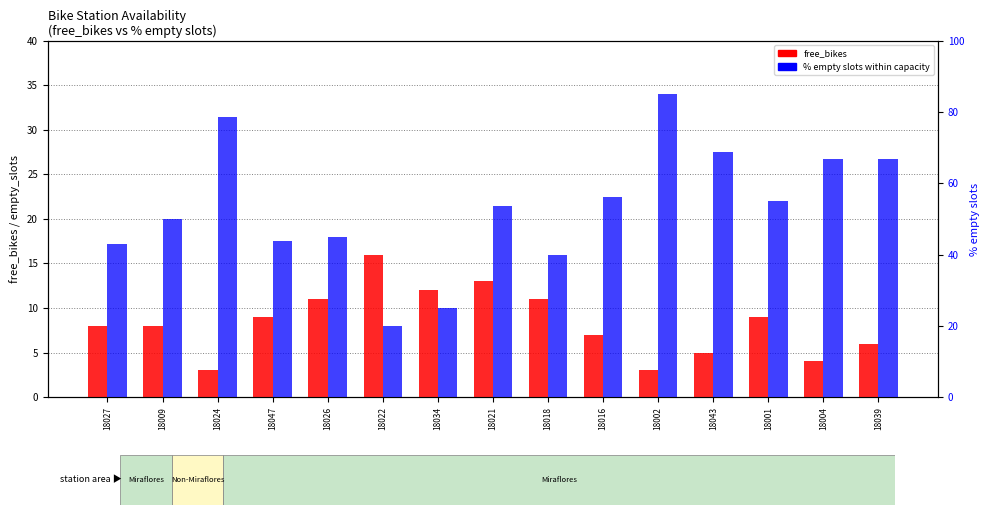

List the series in order of their overall mean, highest first.

empty_slots %, free_bikes